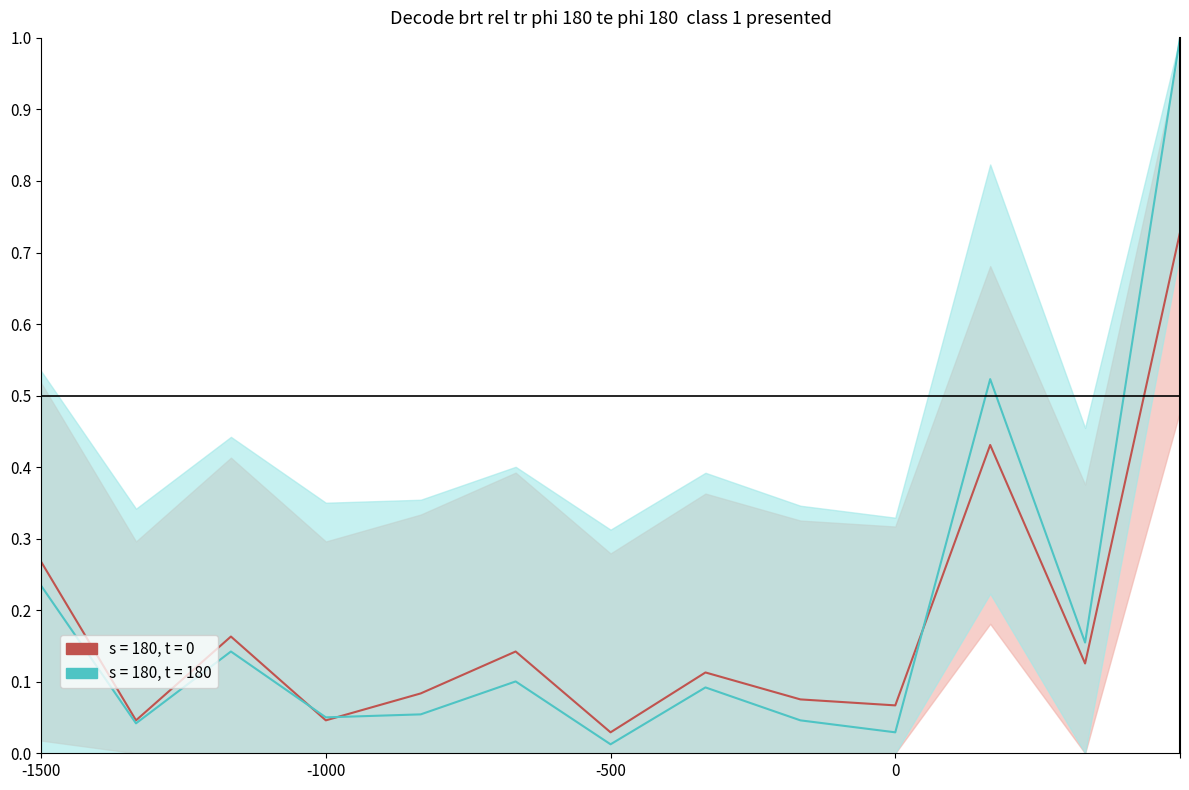

True or false: 2005 has more than 2 interior local peaks.

True